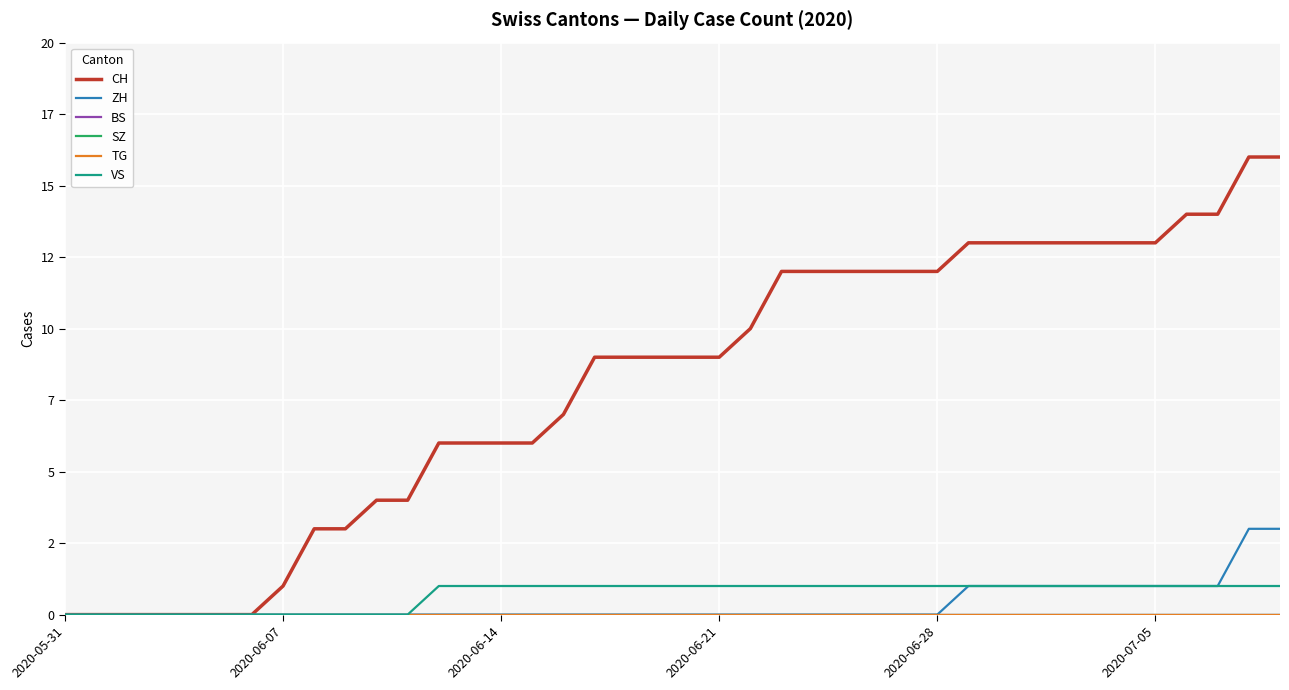

True or false: CH has more than 2 interior local peaks.

False